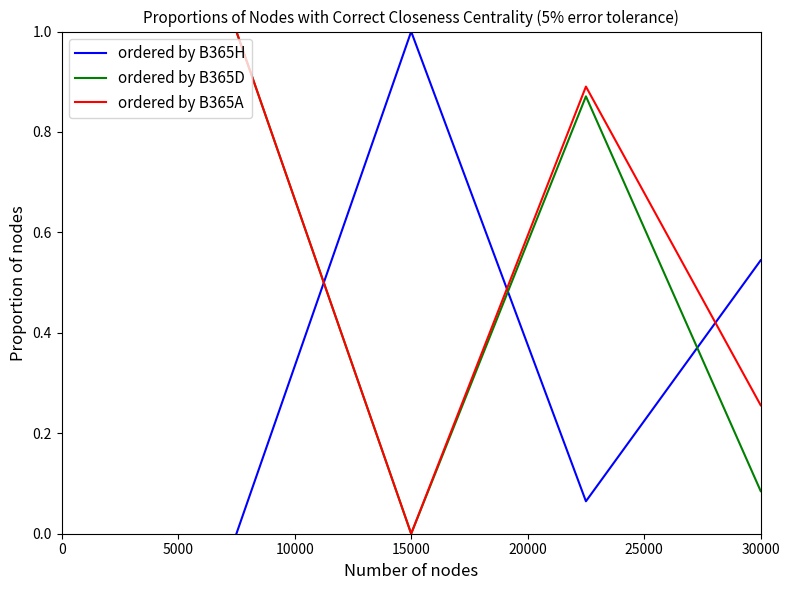

How many interior local valleys does the ordered by B365D series have?

1